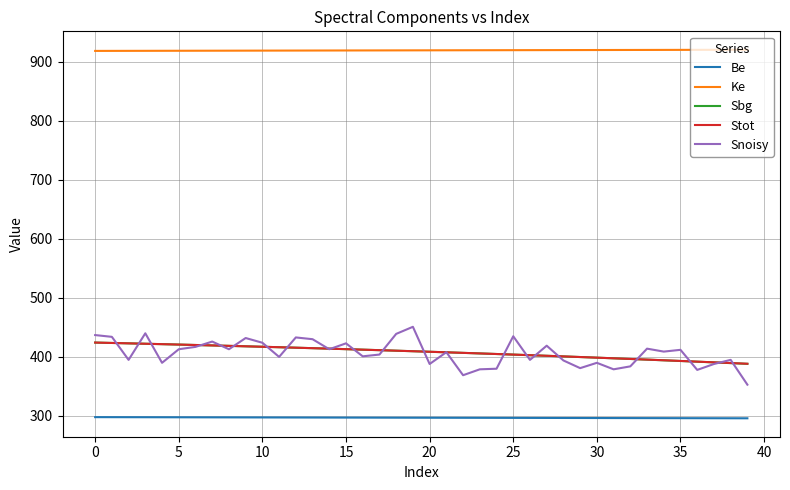

What is the difference between the maximum and minimum values in the Sbg series?

36.0